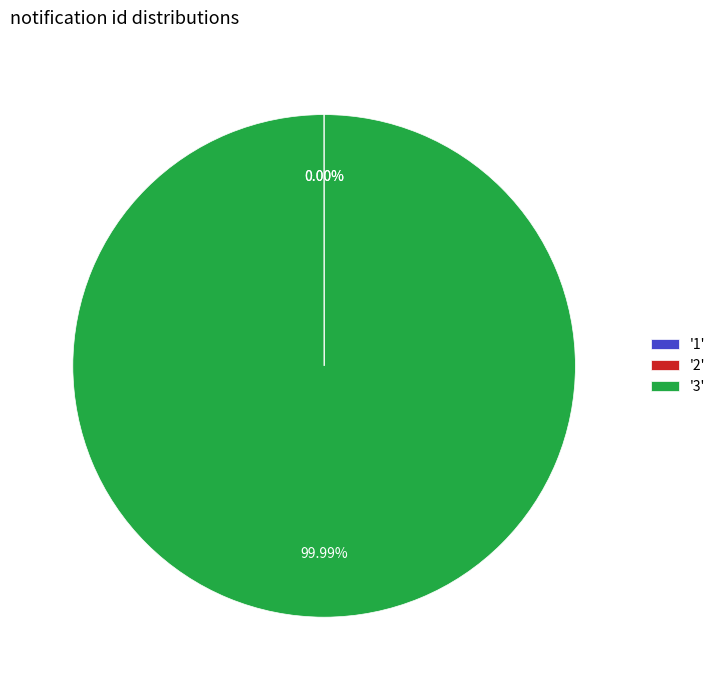

Does '3' account for over 50% of the chart?

Yes